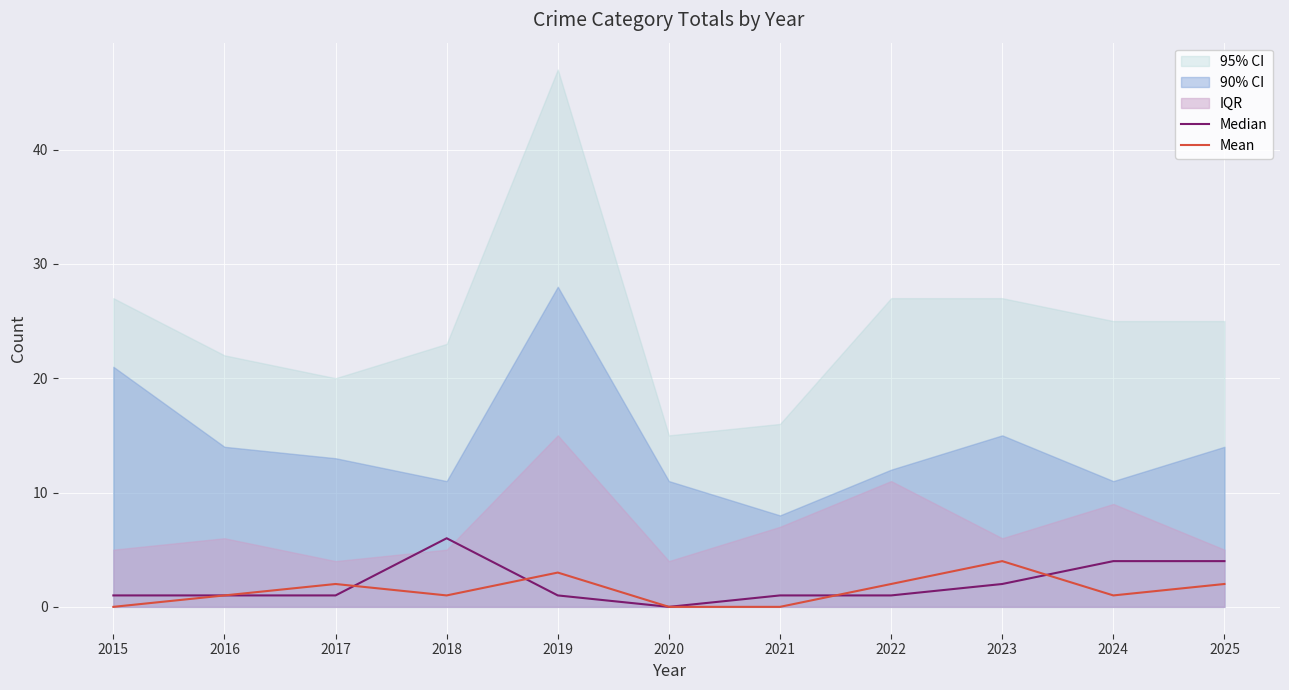

Which series has the widest spread of values?

Median